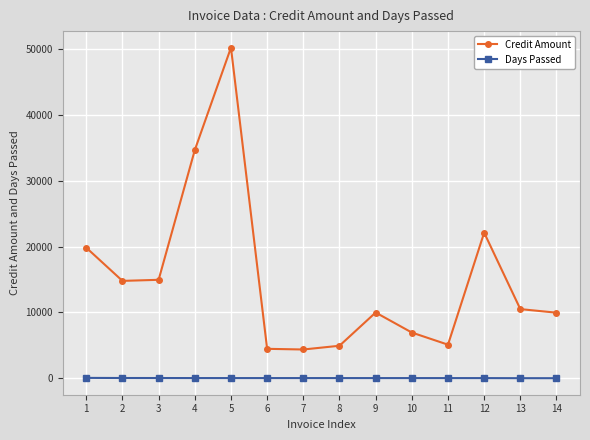

What is the difference between the Credit Amount values at 10 and 9?

3040.4